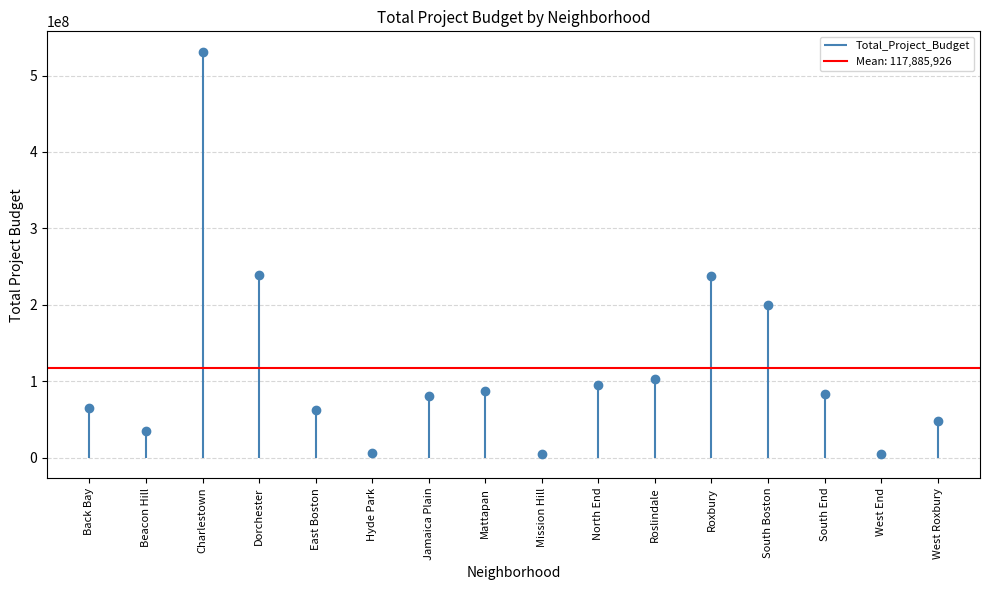

At which category does the data reach its first local peak?

Charlestown